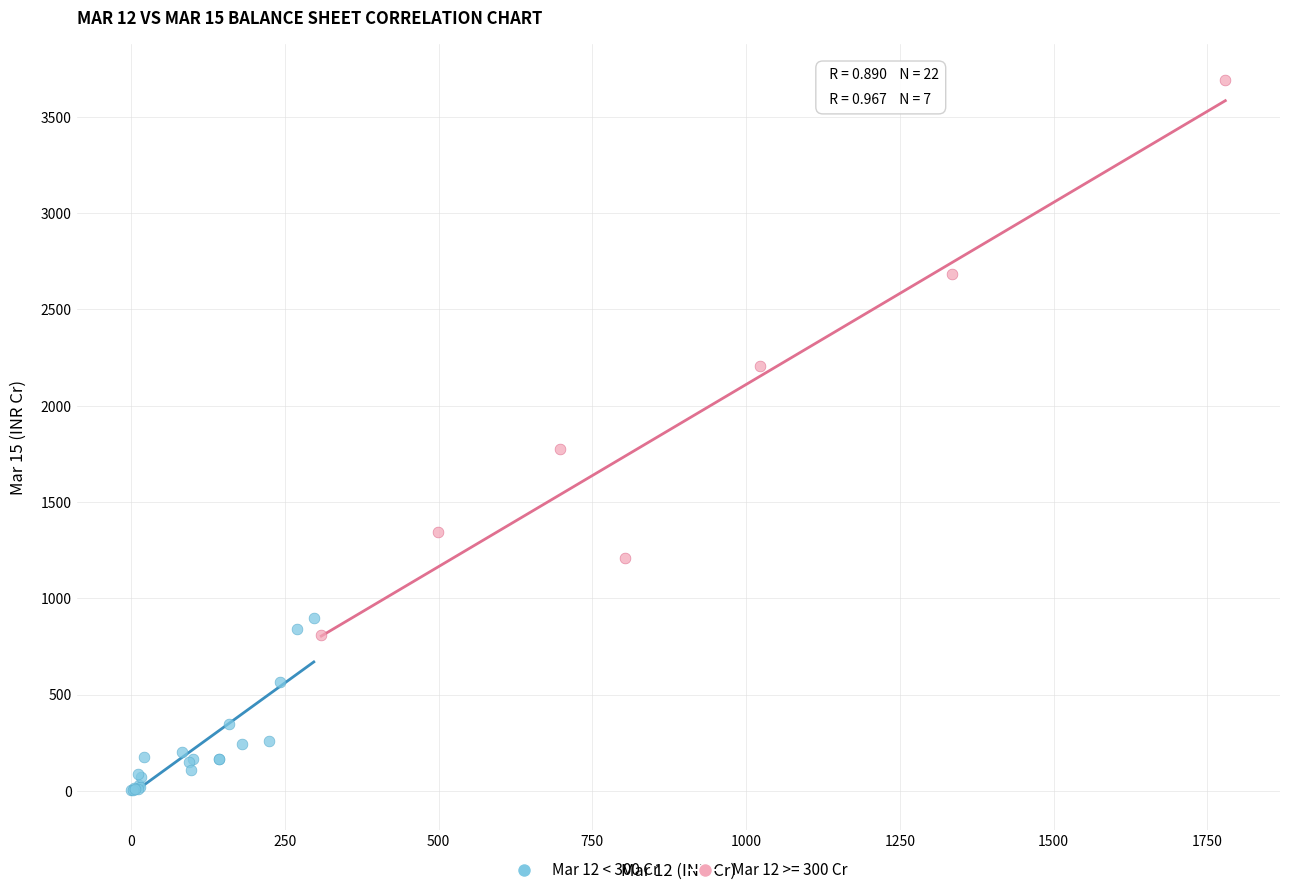

Which series reaches the minimum Y coordinate?

Mar 12 < 300 Cr